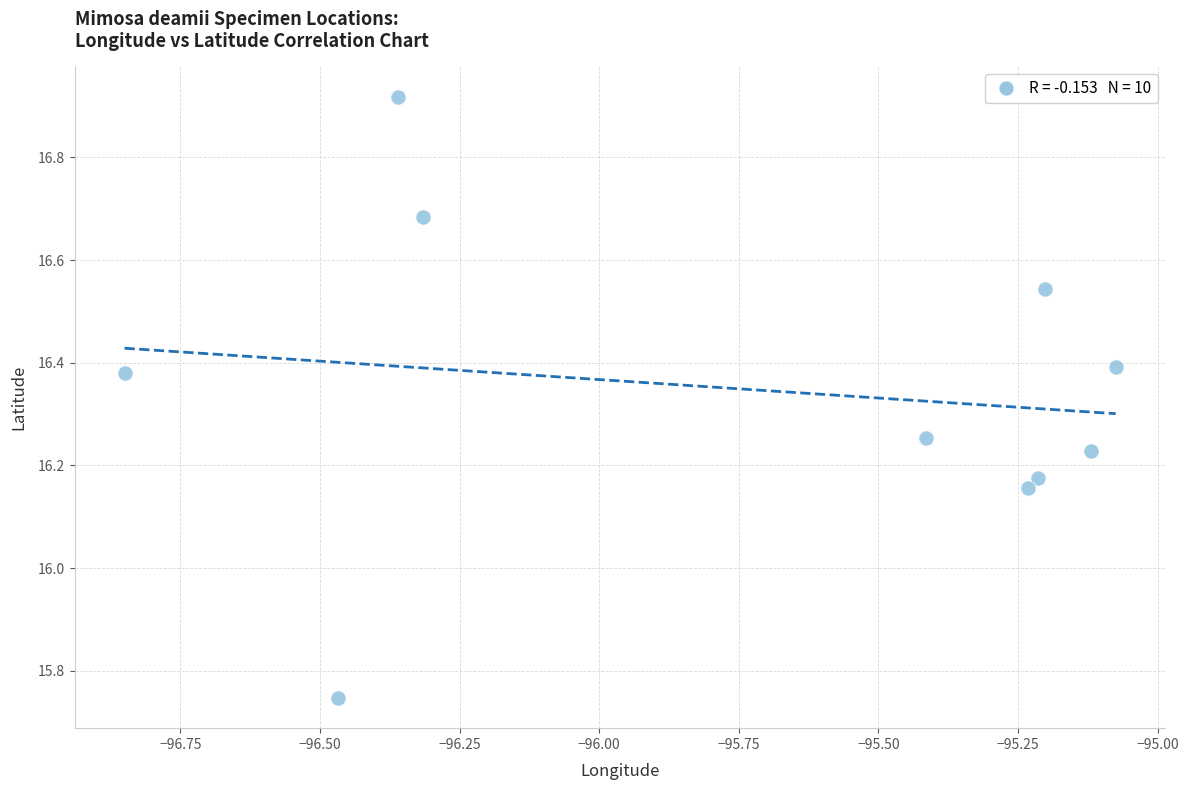

What is the range of Y values (max minus min)?

1.2